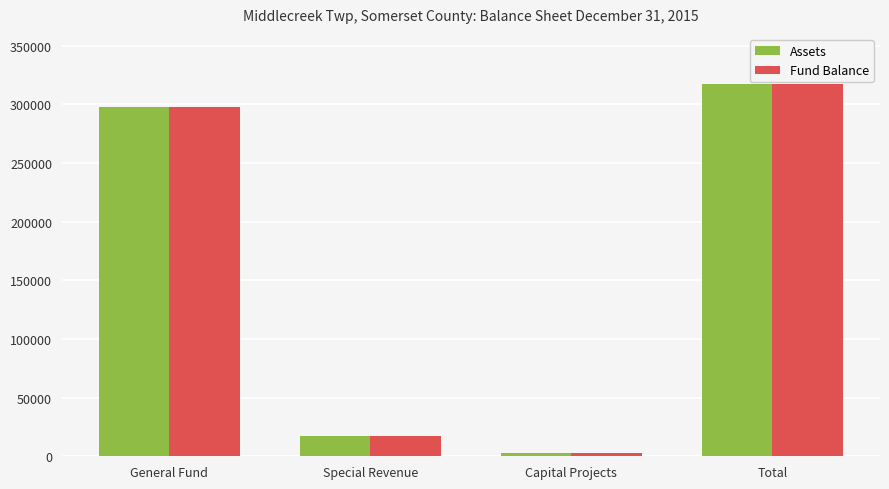

What is the difference between the maximum and minimum values in the Fund Balance series?

314834